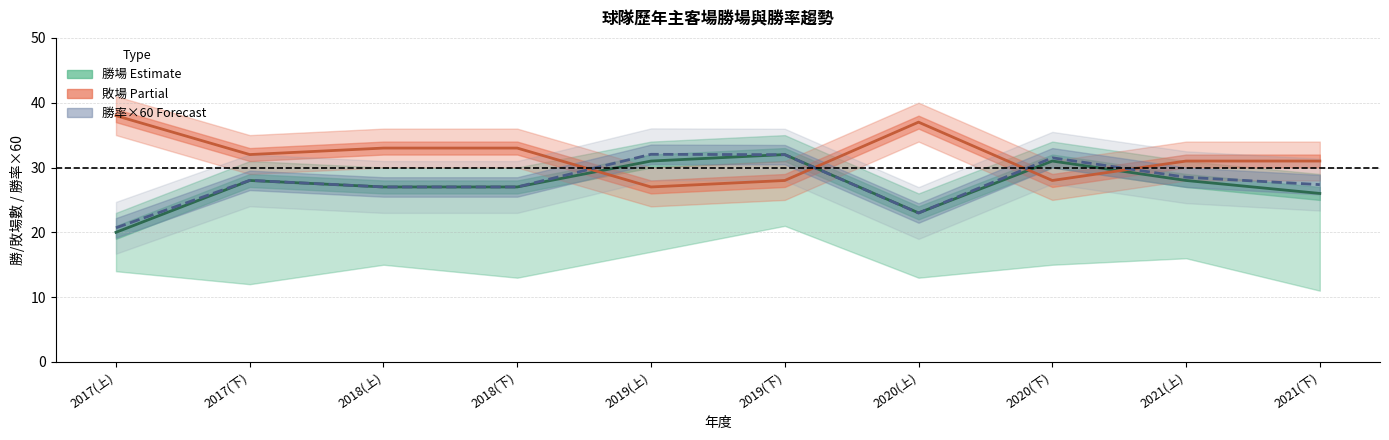

At which label does 勝場 (Estimate) reach its peak?

2019(下)